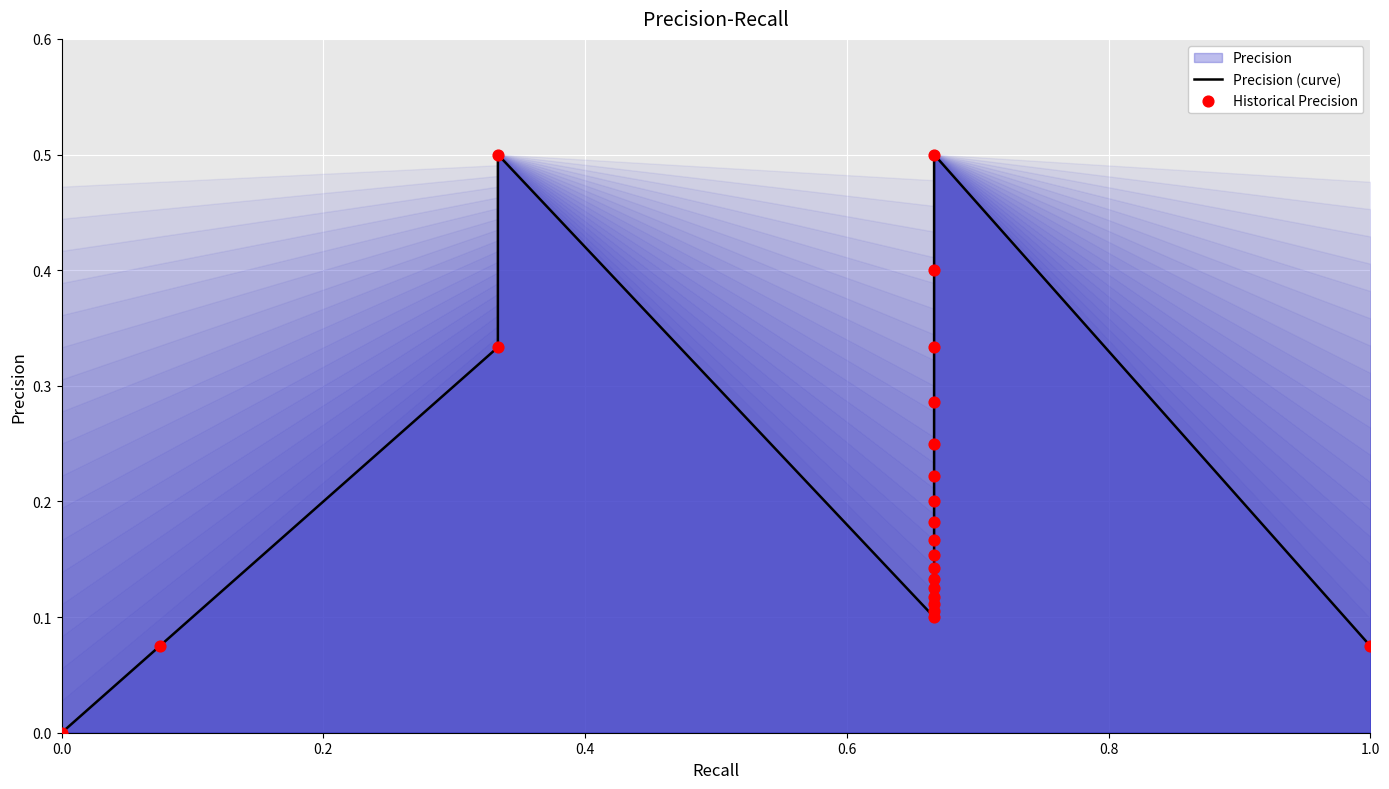

Which series contains the lowest Y value?

Precision (curve)